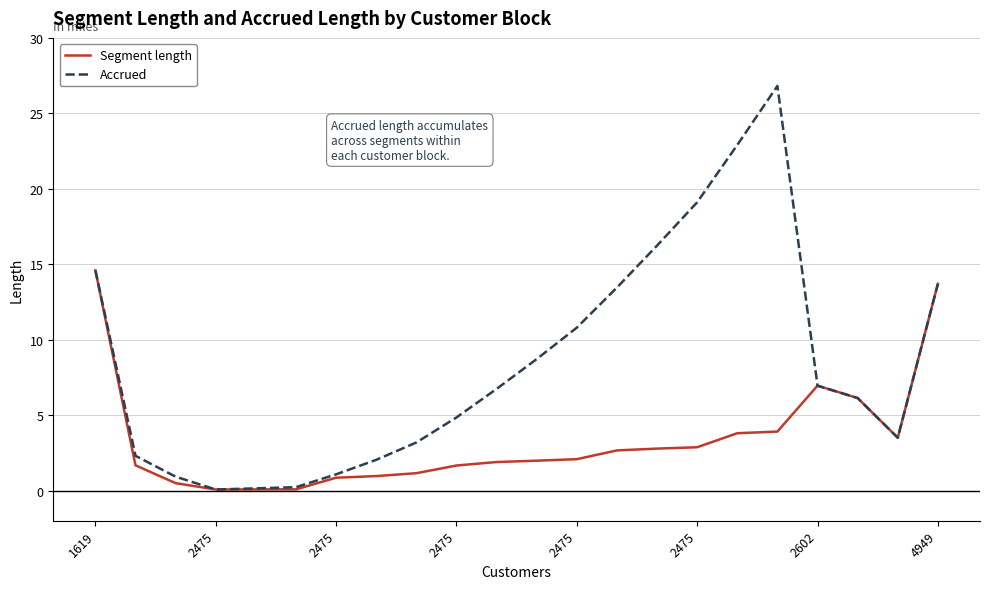

List the series in order of their peak value, lowest first.

Segment length, Accrued